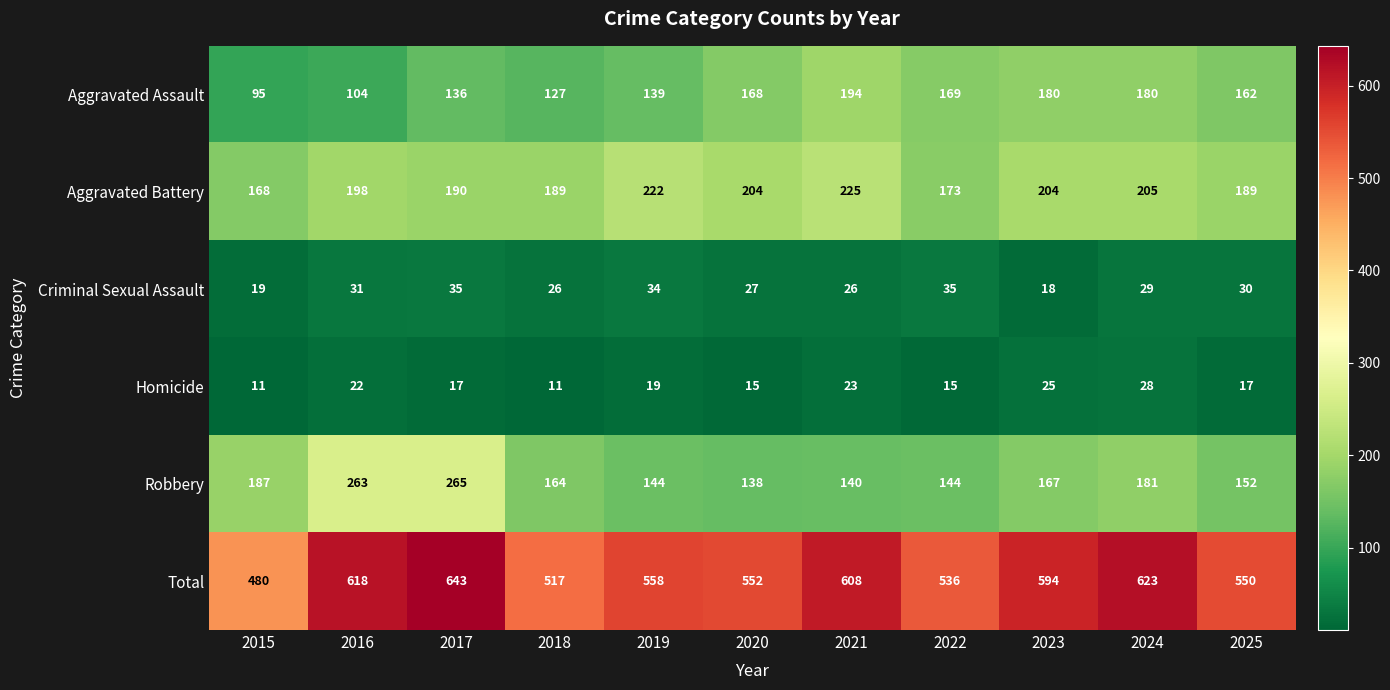

Where does the Robbery series first go above 164?

2015